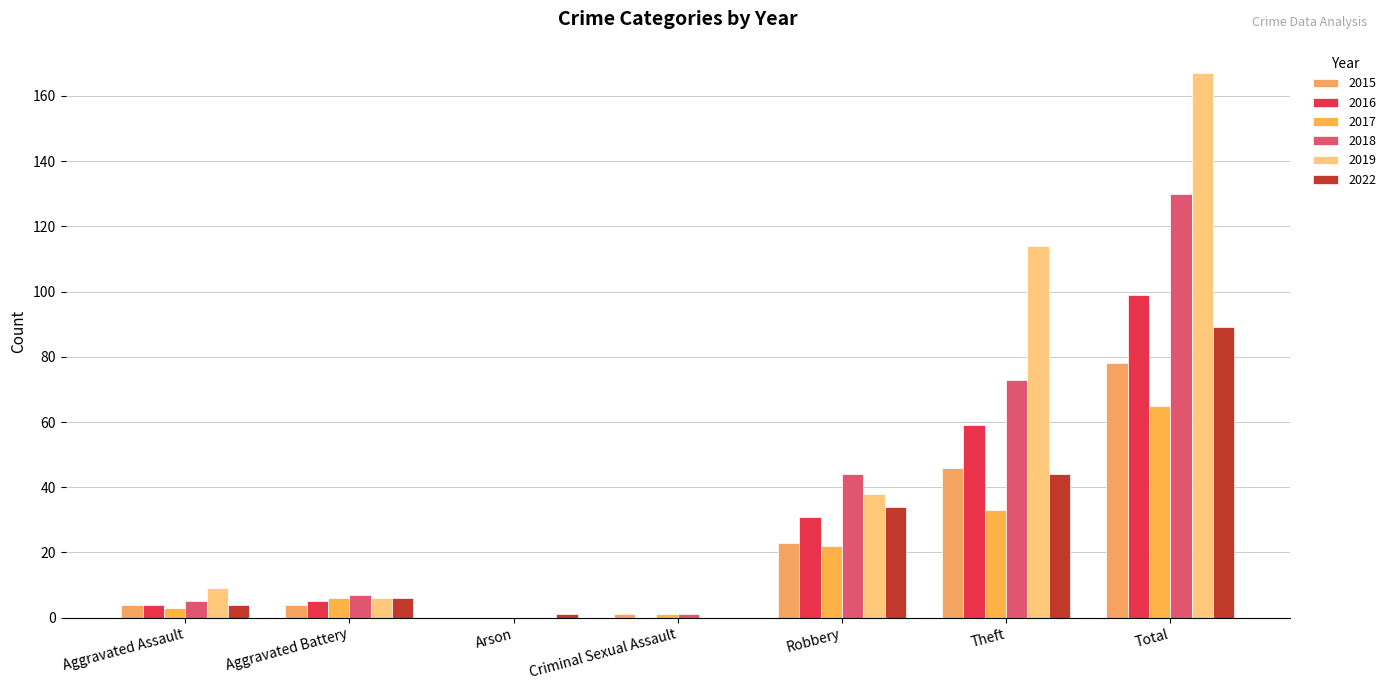

Does the chart contain stacked bars?

No